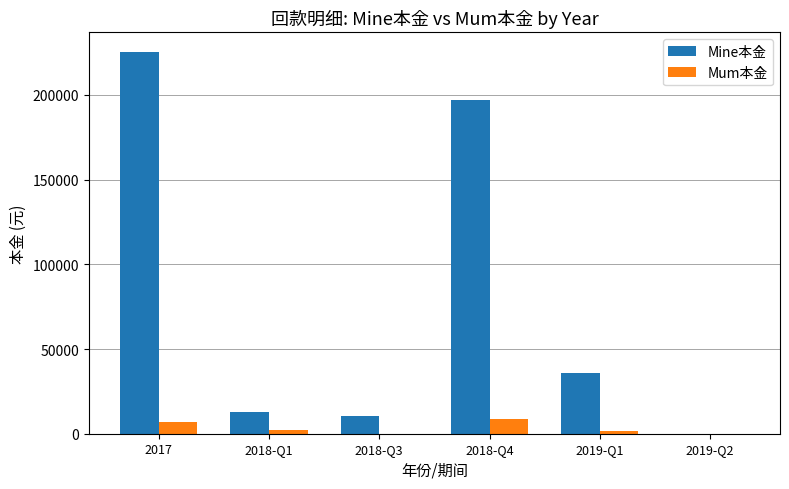

Is the value of Mum本金 at 2019-Q2 greater than the value of Mine本金 at 2018-Q4?

No